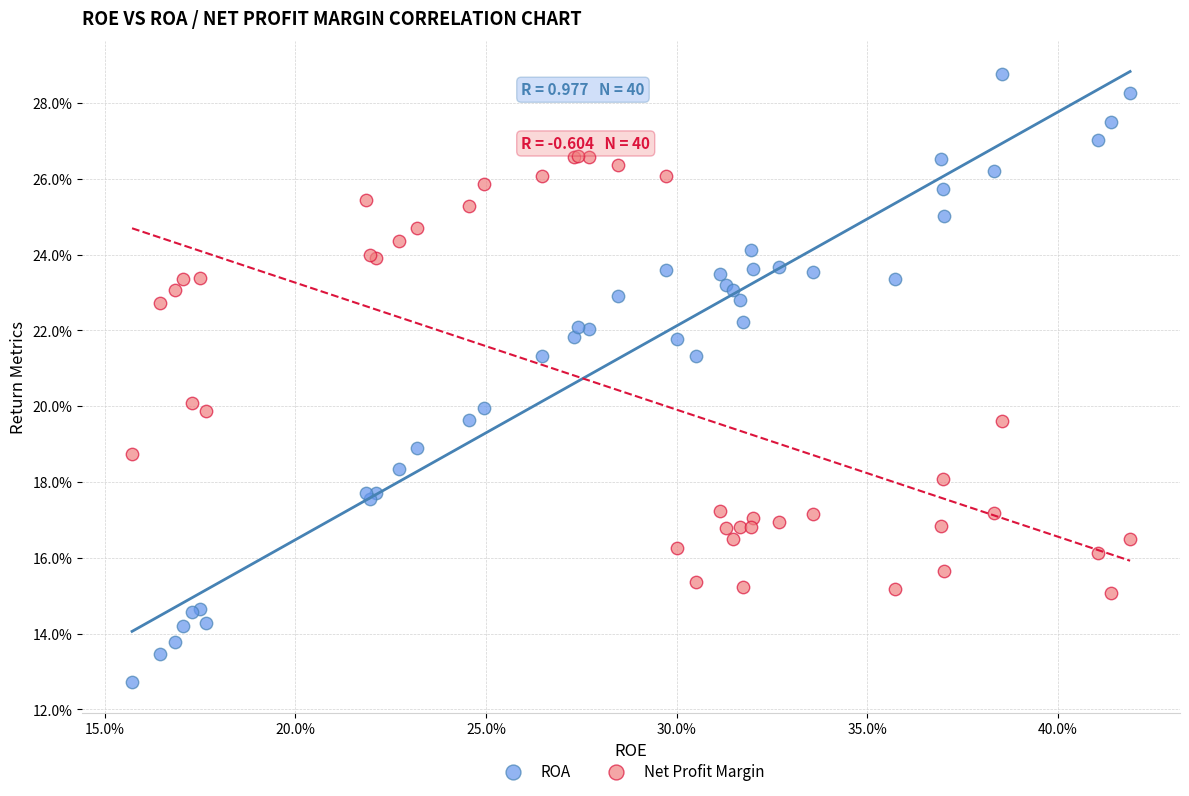

What are all the series names shown in the legend?

ROA, Net Profit Margin